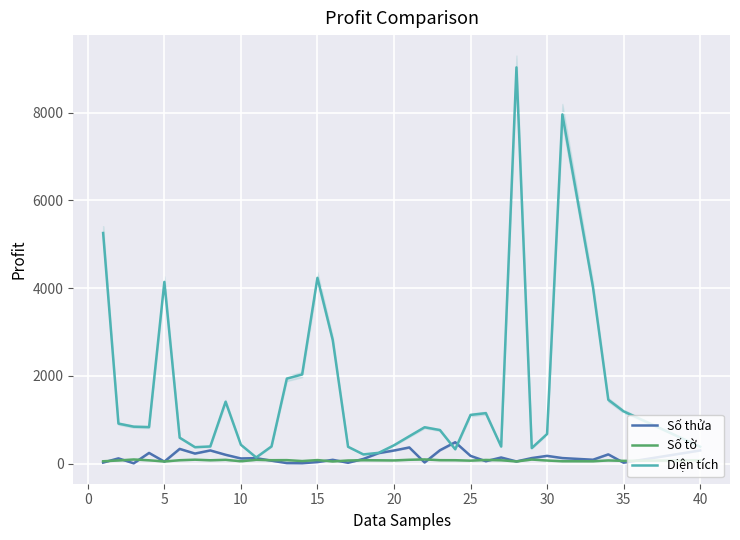

True or false: Số tờ and Diện tích cross at least once.

False